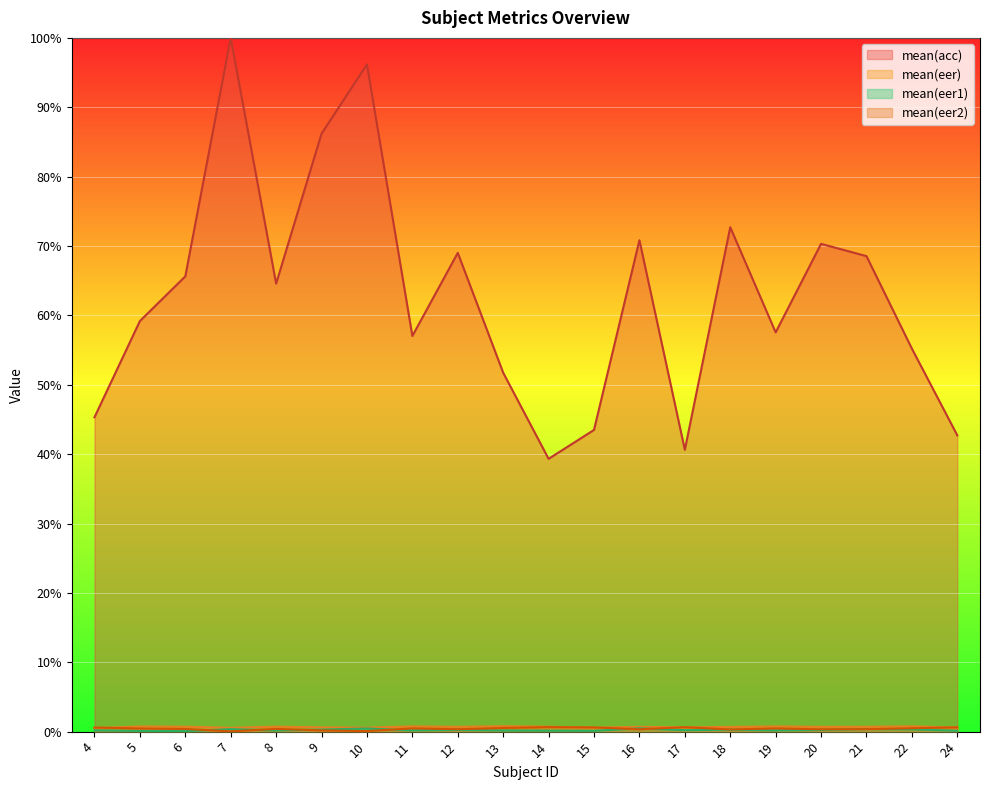

Between 8 and 21, which is larger?

21